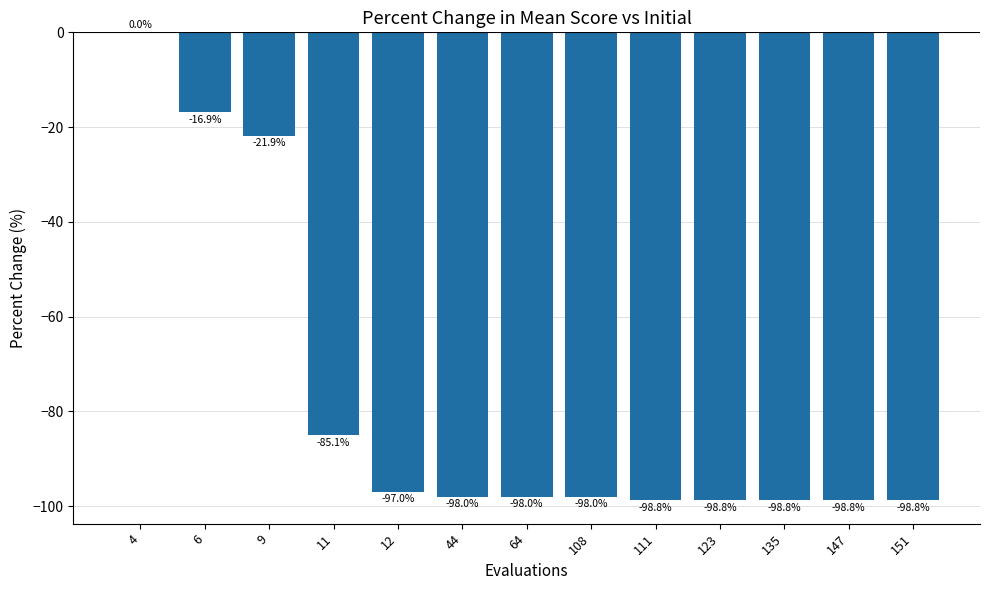

At which label does the data first exceed -98?

4